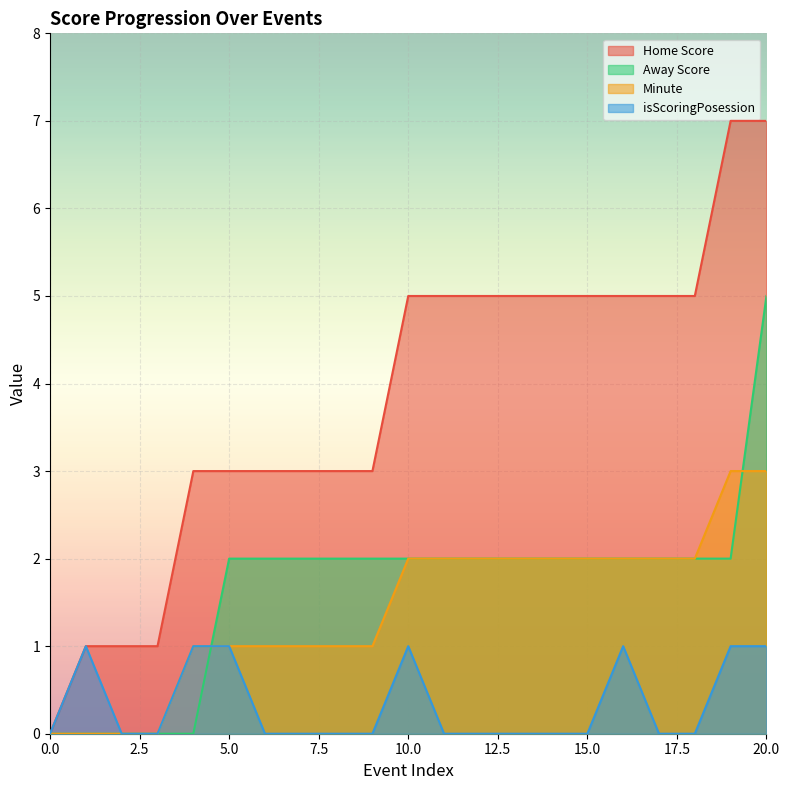

What are all the series names shown in the legend?

Home Score, Away Score, Minute, isScoringPosession